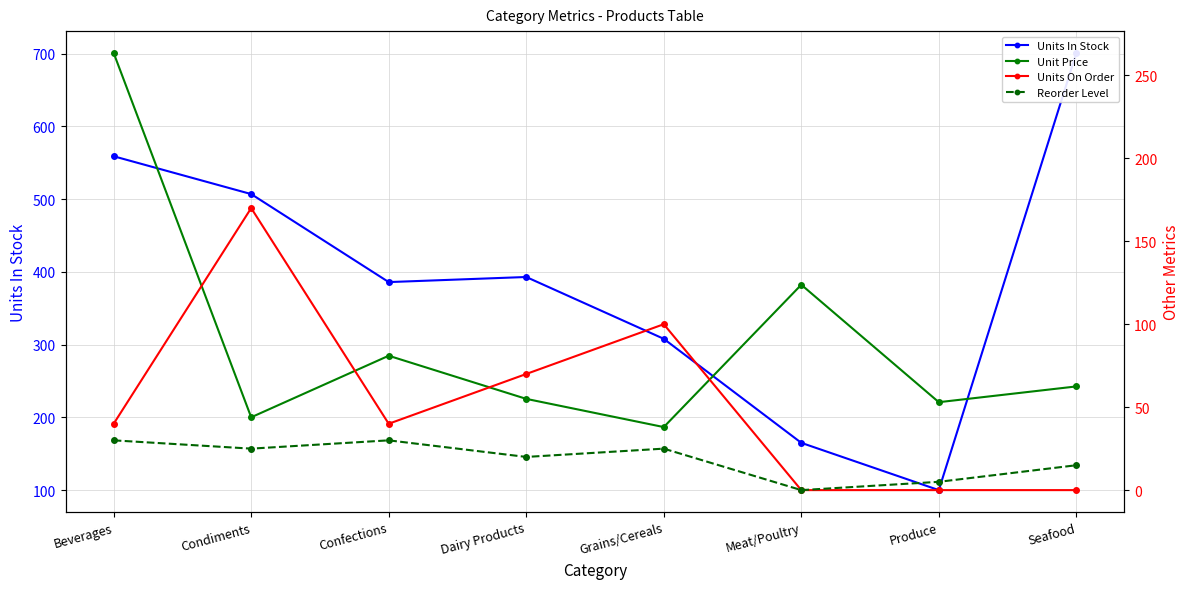

Is the value of Unit Price at Meat/Poultry greater than the value of Units On Order at Grains/Cereals?

Yes